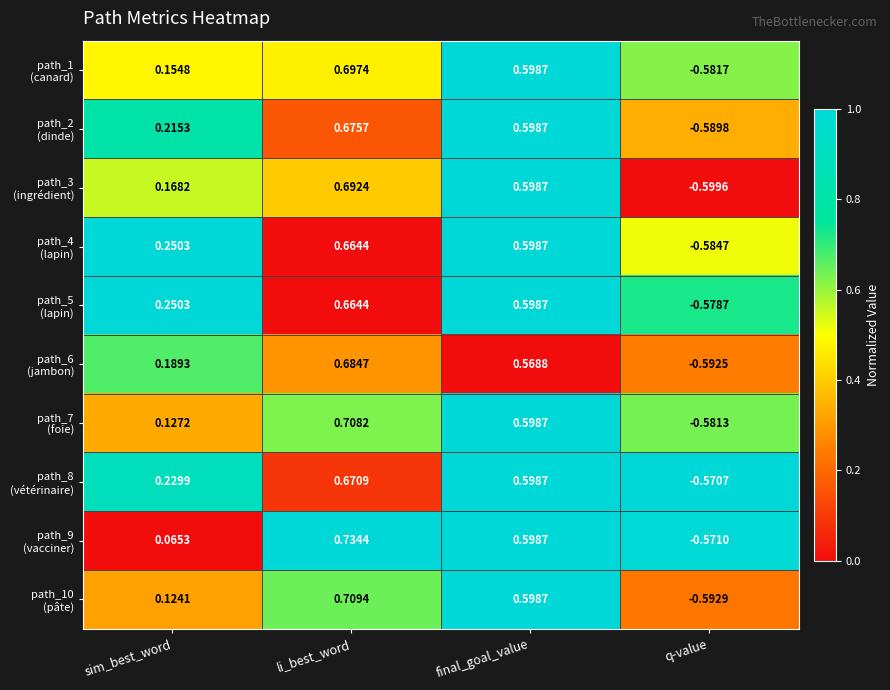

Which label corresponds to the smallest value in the chart?

q-value